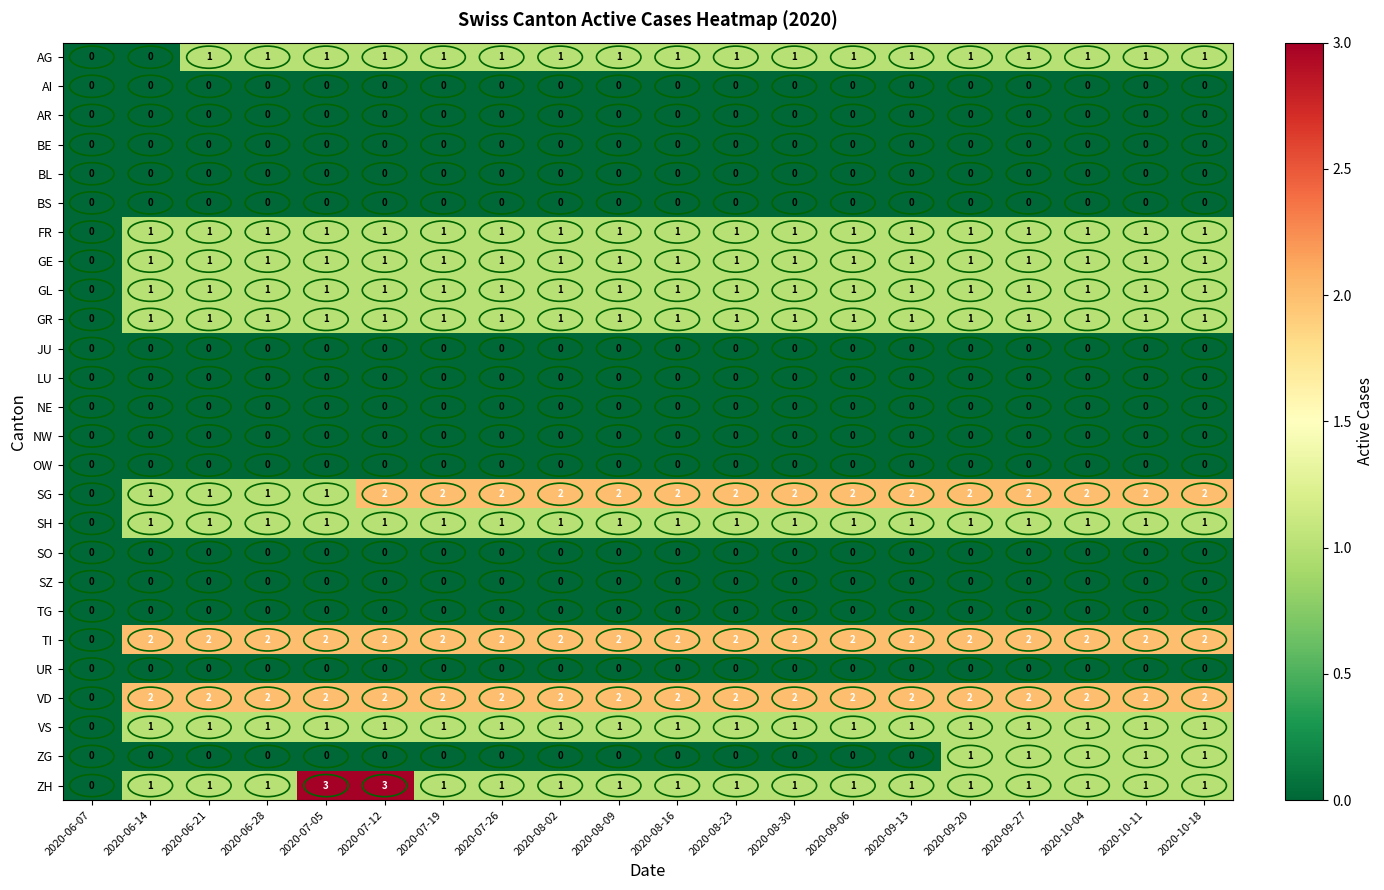

Which series has the widest spread of values?

ZH